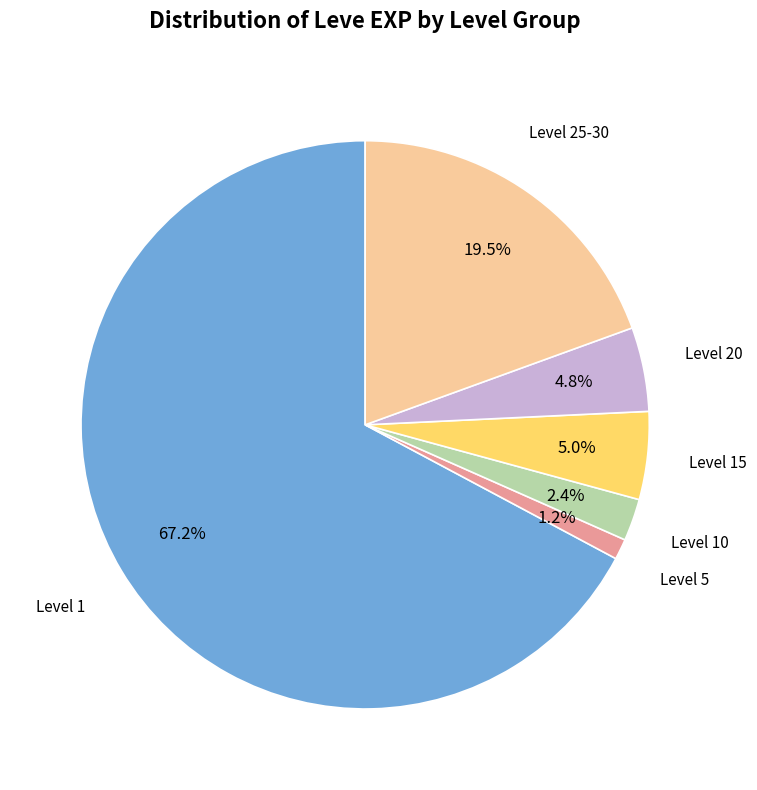

Is there any slice that represents more than half of the pie?

Yes